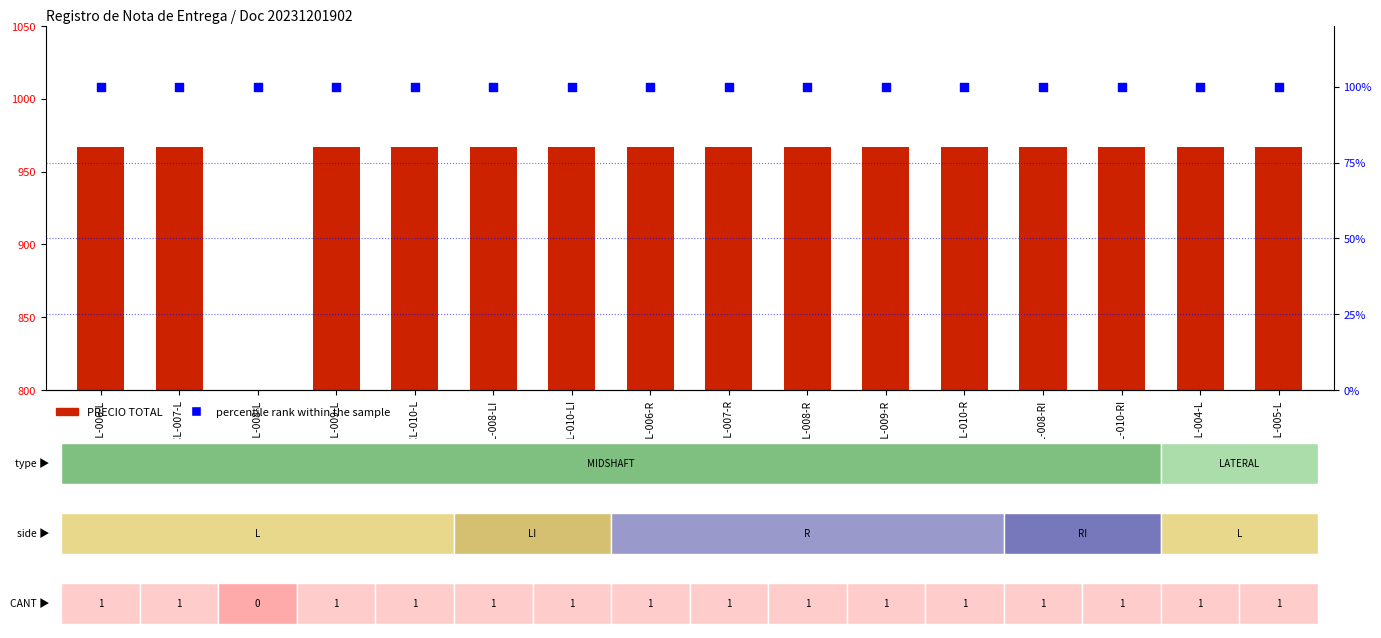

What is the total value across all series at 35-SMCL-010-RI?

1067.0